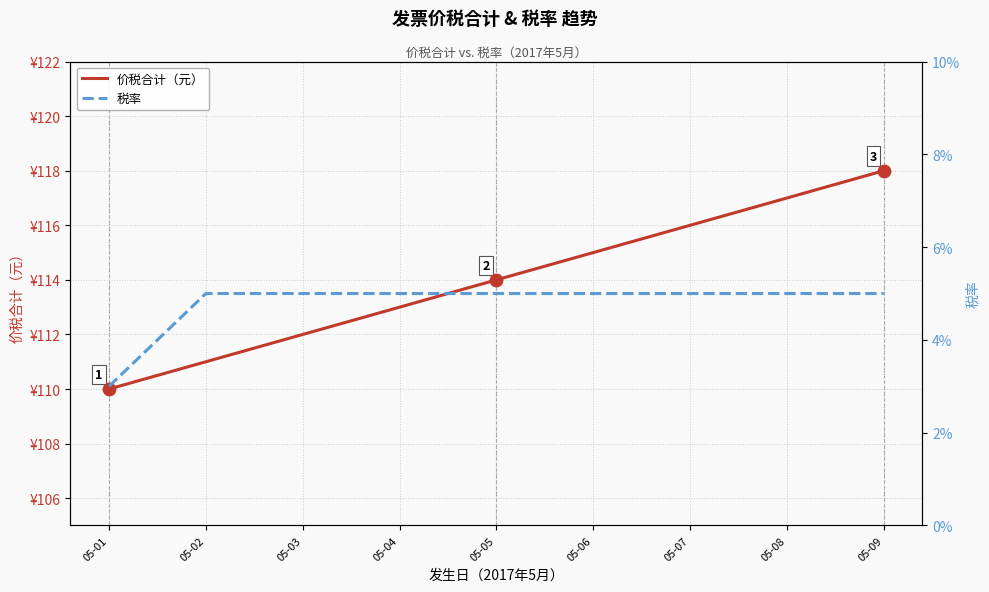

At which category is the sum across all series the highest?

05-09